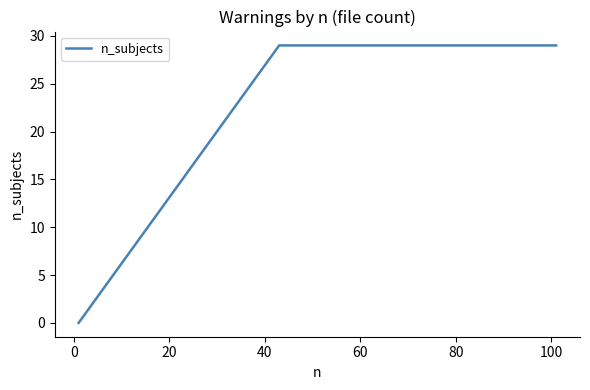

How many series are shown in this chart?

1